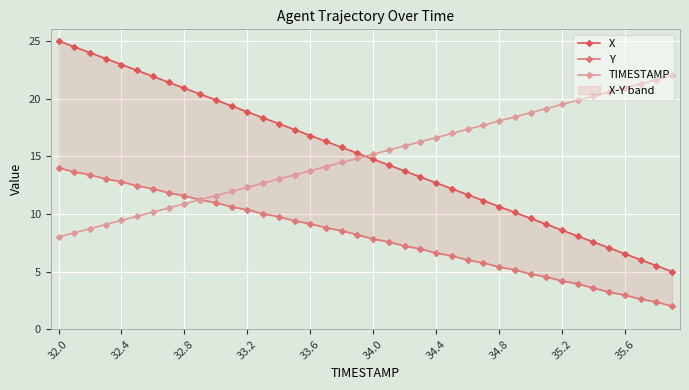

The TIMESTAMP series shows 9.4 at 32.4. True or false?

True